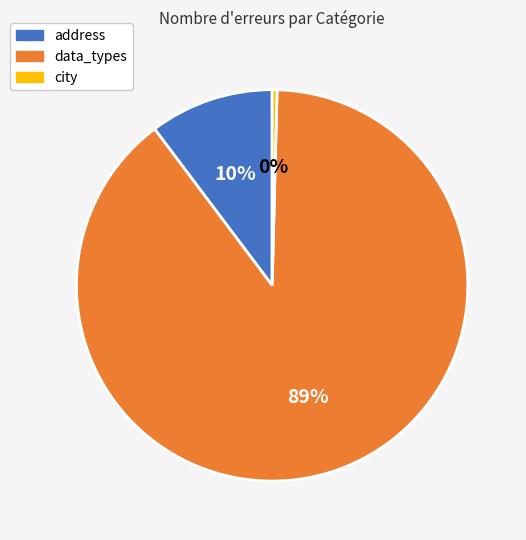

How many segments does this pie chart have?

3